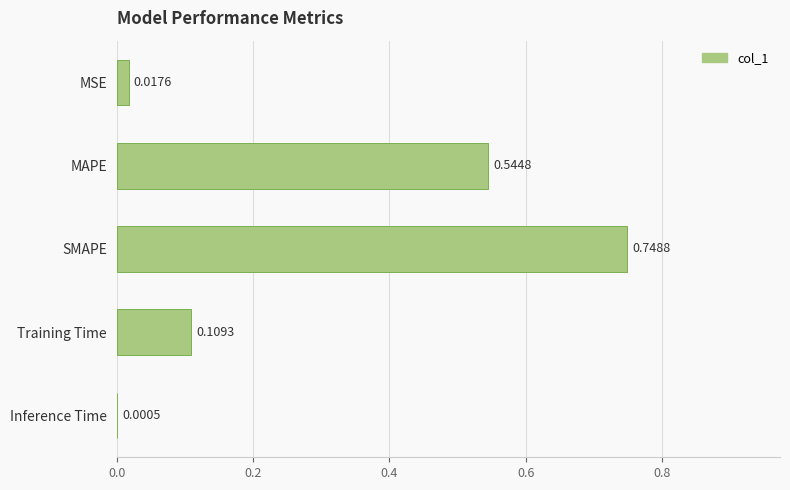

Which category has the highest value across all series?

SMAPE